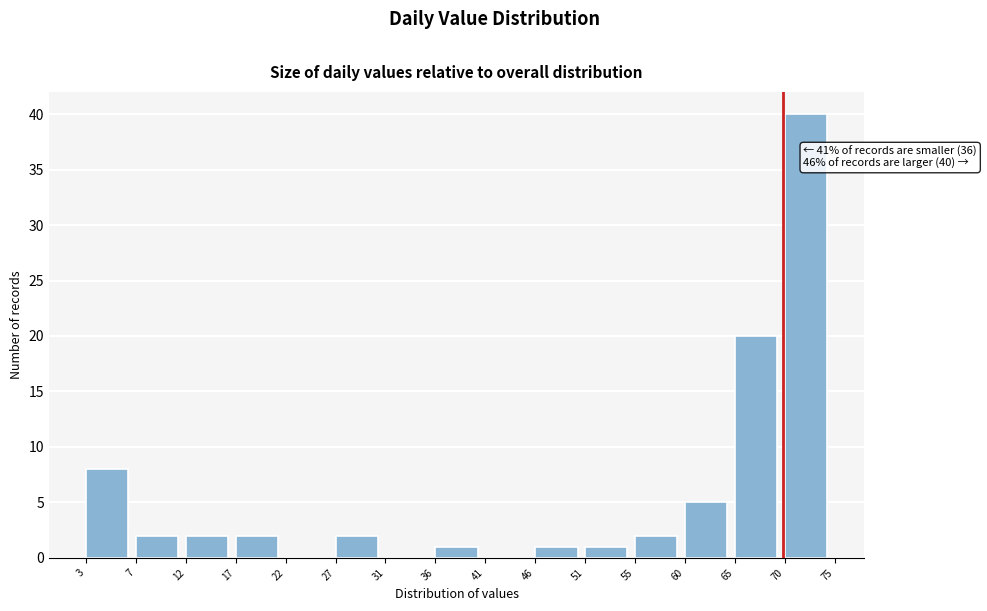

Reading left to right, transcribe all the data shown in this chart.

3=8	7=2	12=2	17=2	22=0	27=2	31=0	36=1	41=0	46=1	51=1	55=2	60=5	65=20	70=40